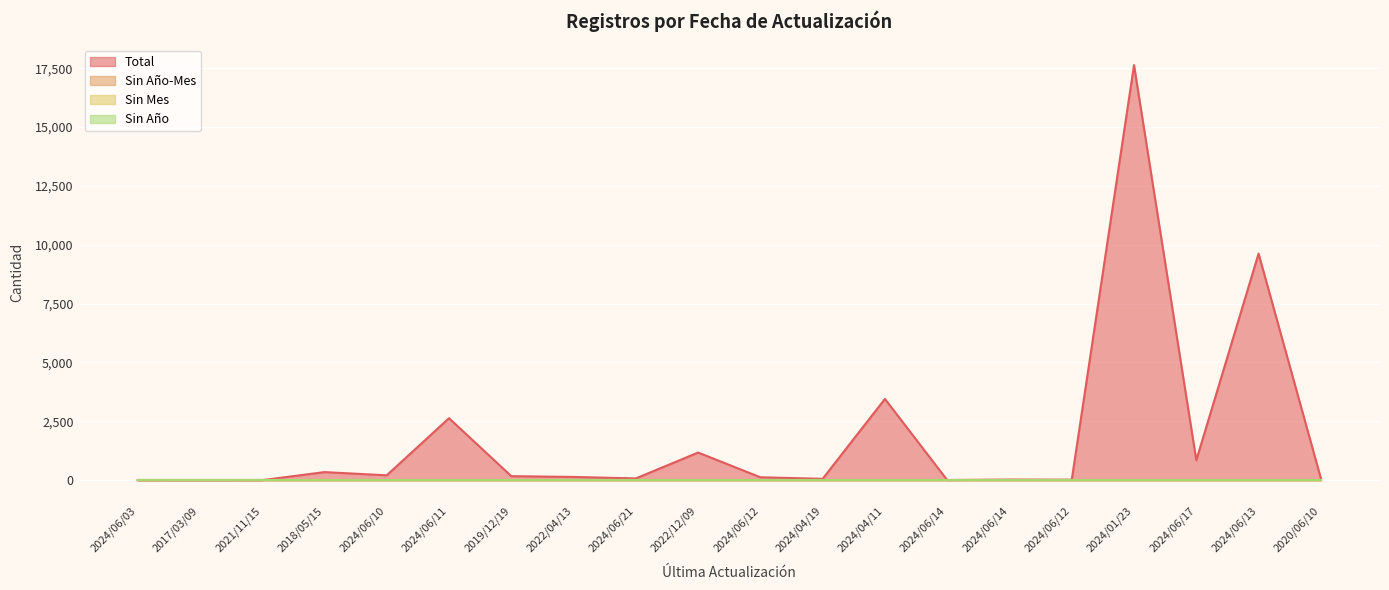

Is the value of Sin Año-Mes at 2021/11/15 greater than the value of Total at 2024/06/21?

No